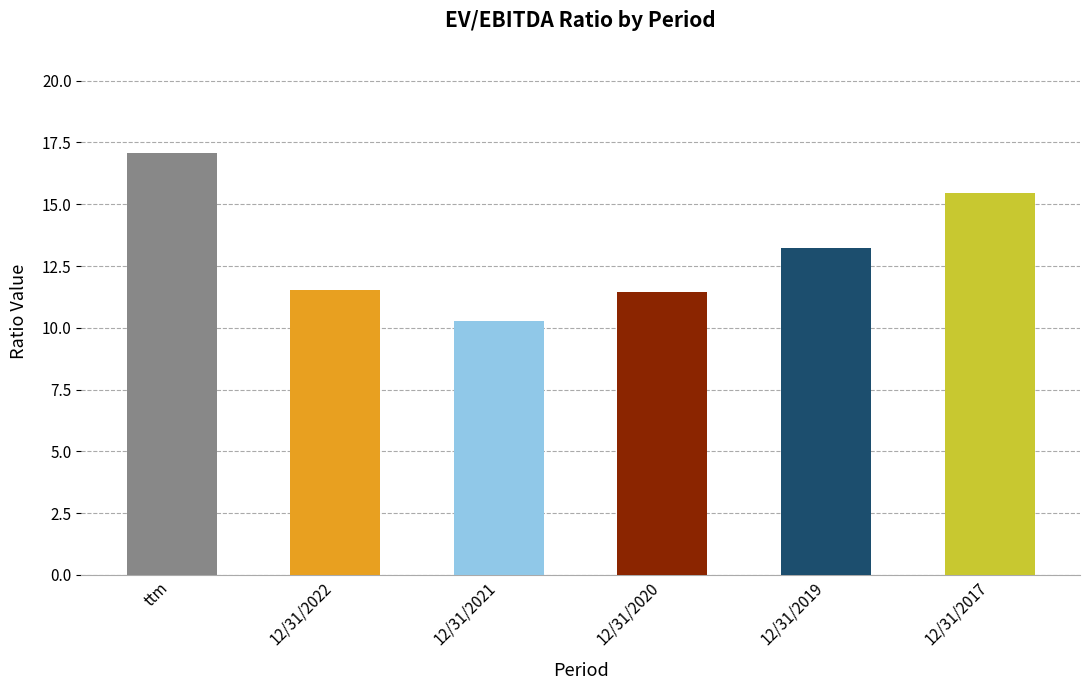

Count the number of categories in the chart.

6